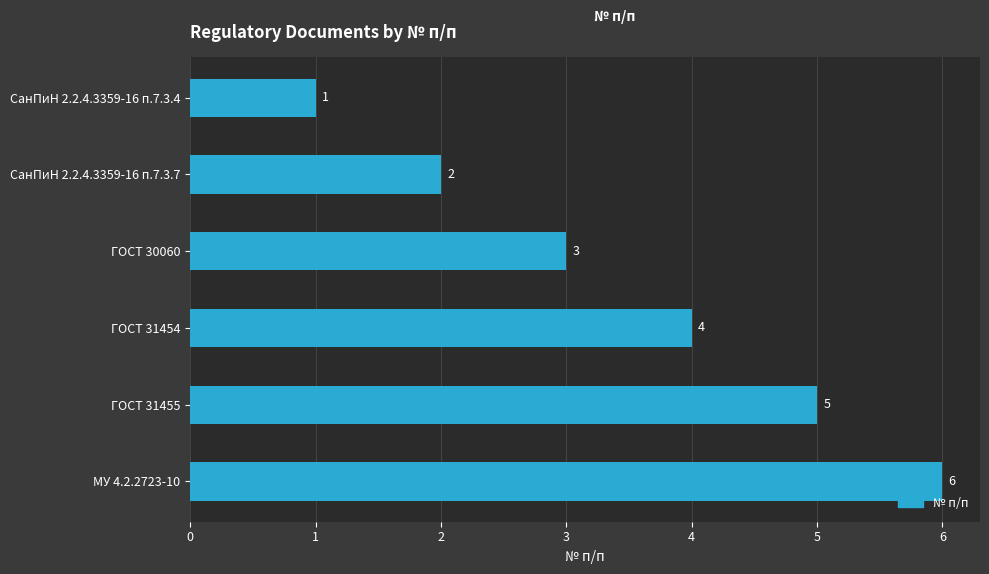

How many values are between 2 and 5?

4